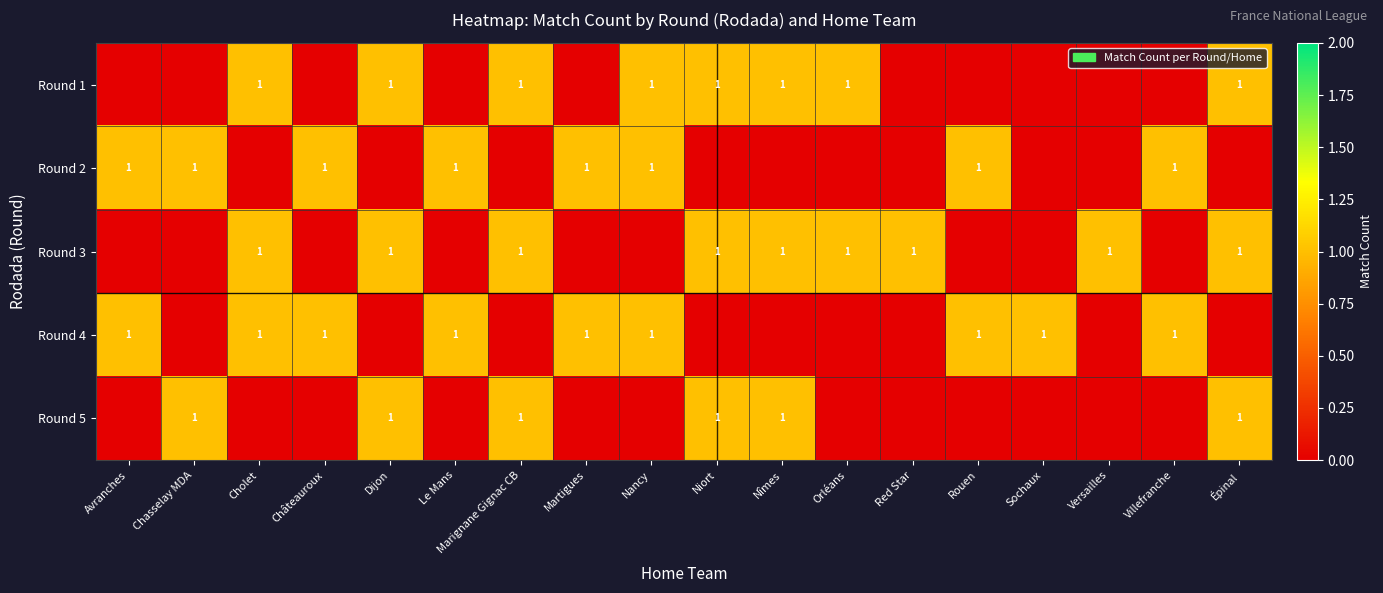

The Round 4 series shows 1 at Sochaux. True or false?

True